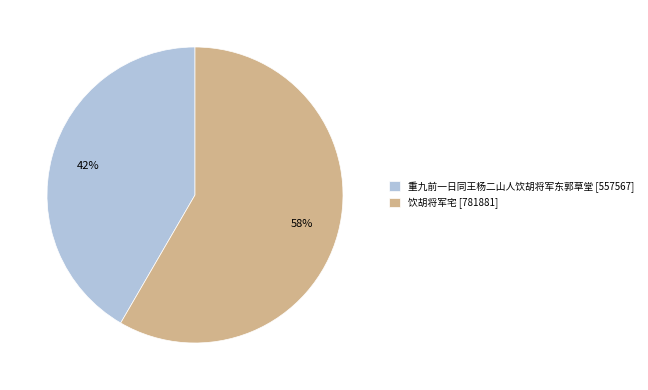

Is it true that 饮胡将军宅 is 58% of the pie?

True